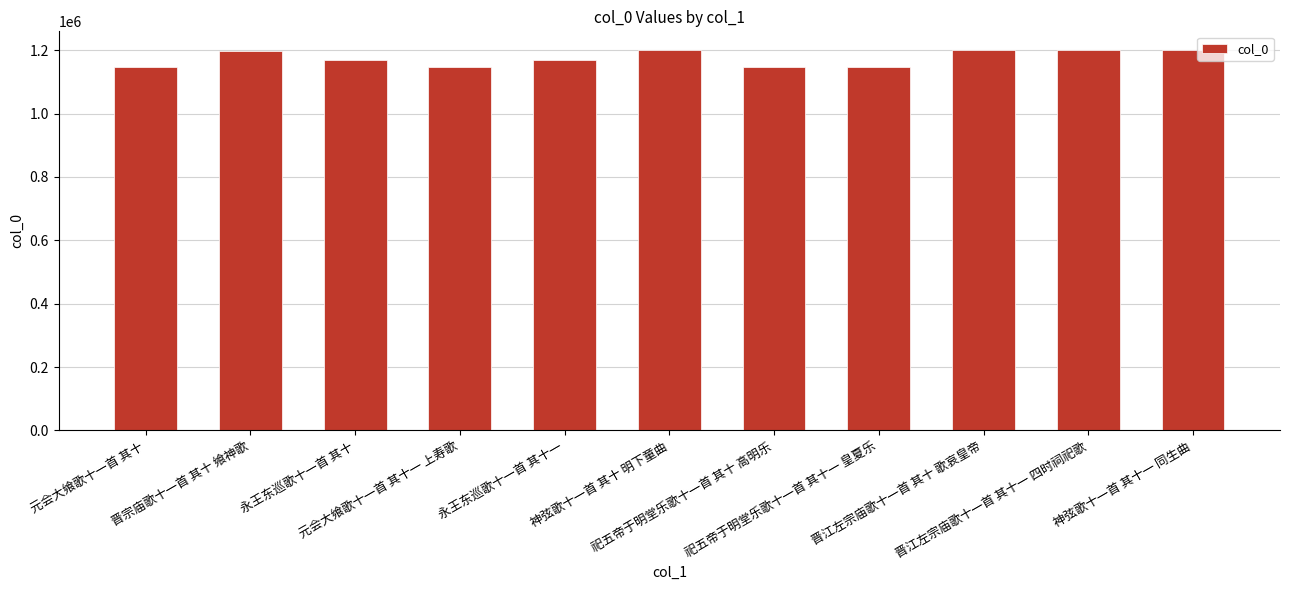

What is the maximum value shown in the chart?

1199290